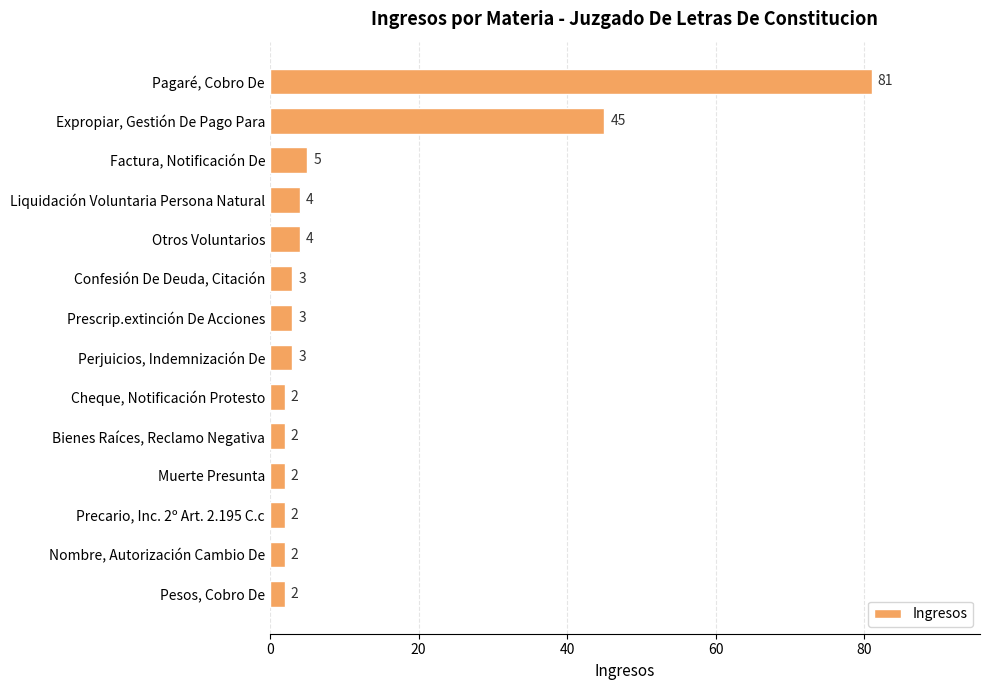

What is the value of the 9th bar from the top?

2